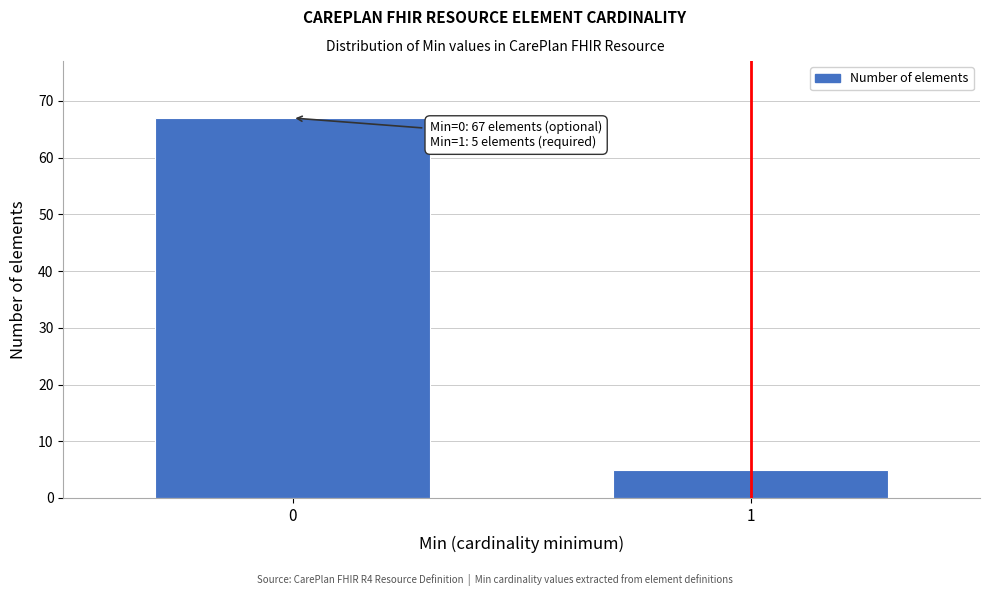

Reading left to right, extract all data points from this chart.

0=67	1=5